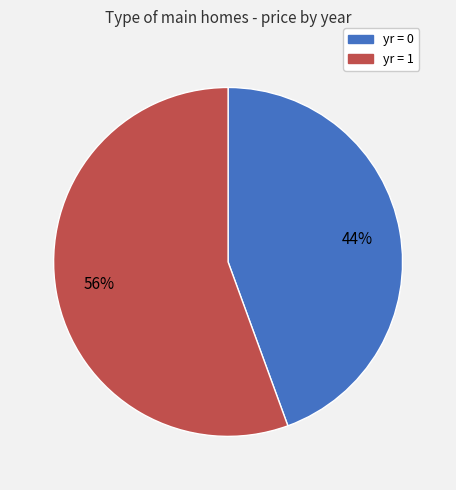

How many slices are in this pie chart?

2